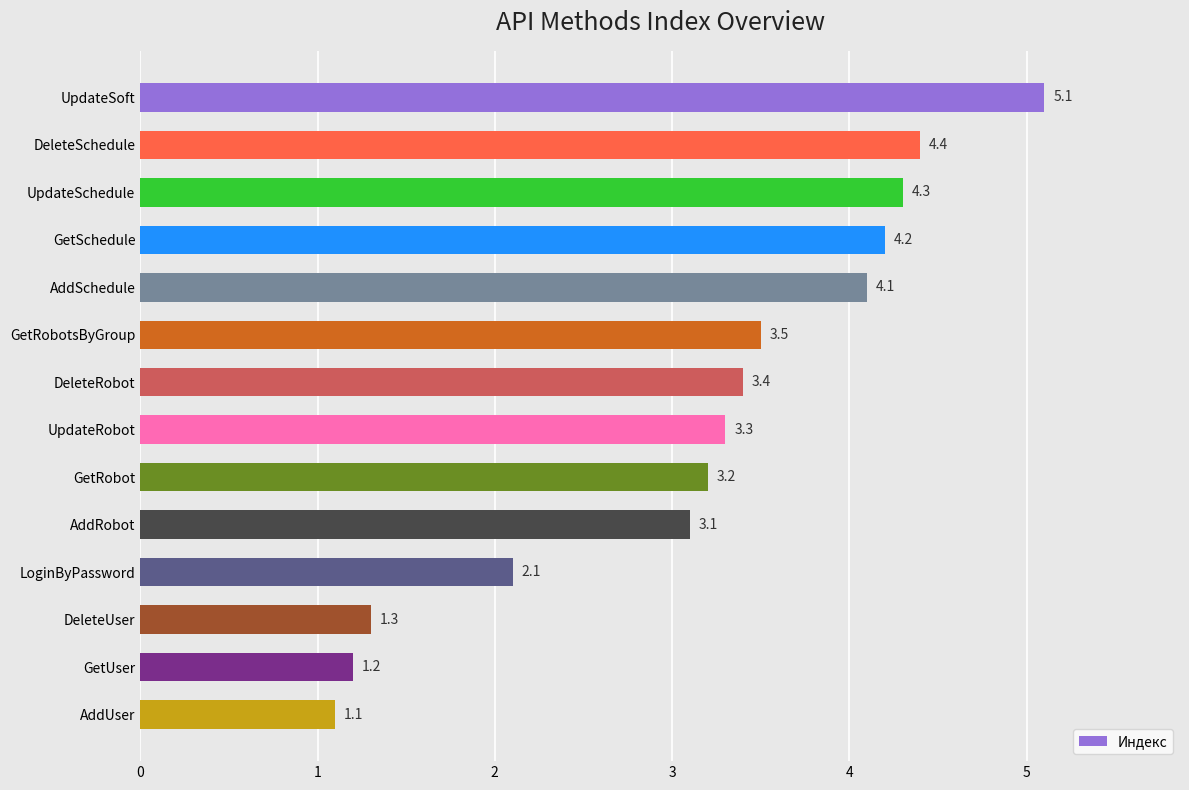

How many data points are less than 3?

4